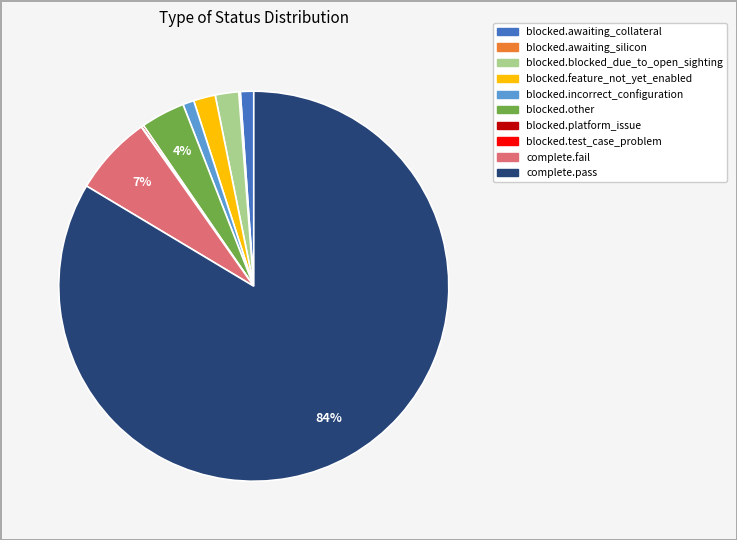

Which slice is the largest?

complete.pass